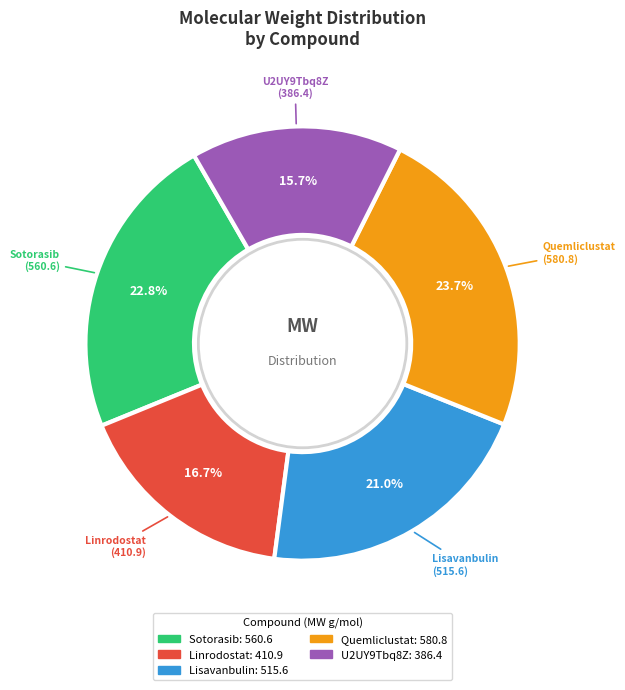

Is there any slice that represents more than half of the pie?

No